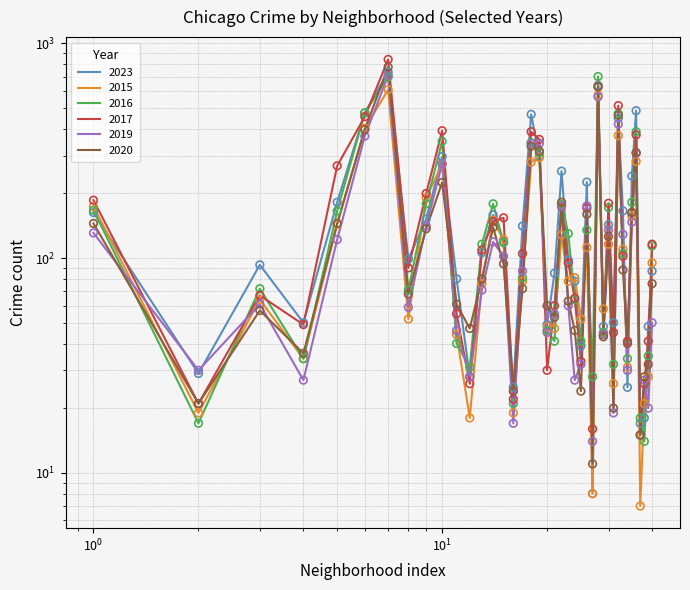

Which series contains the lowest Y value?

2015